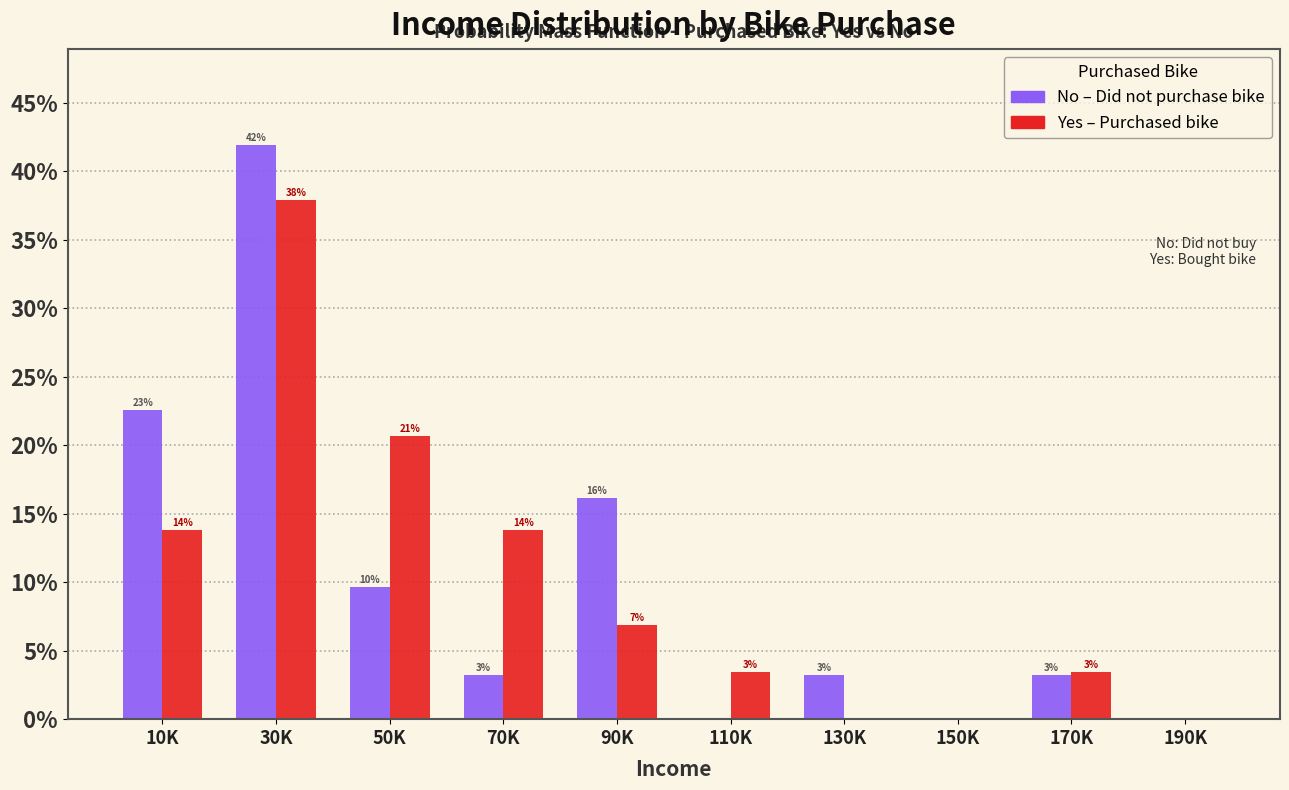

Are the bars grouped side by side (vs. stacked)?

Yes